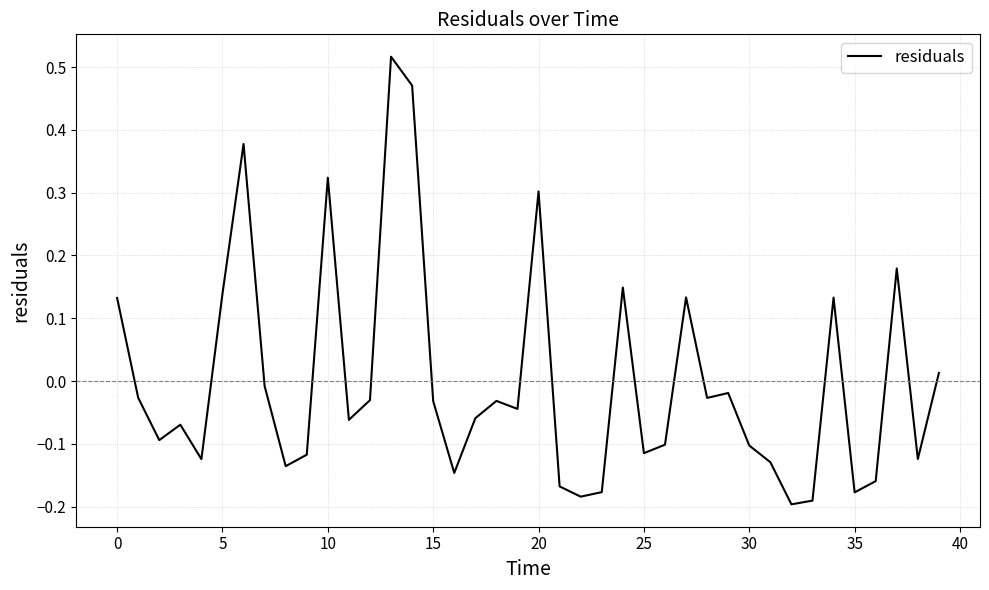

True or false: the data has more than 0 interior local peaks.

True